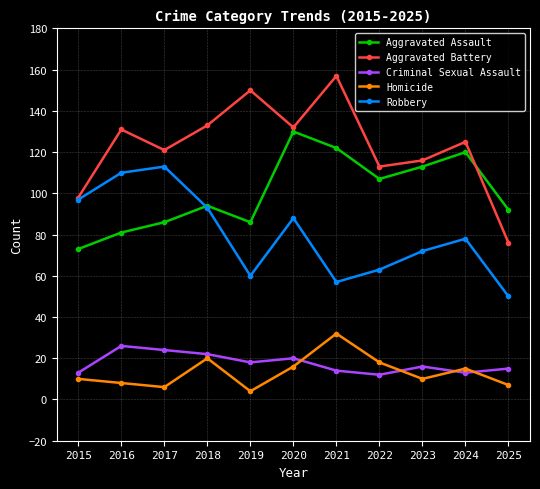

What is the difference between the maximum and minimum values in the Homicide series?

28